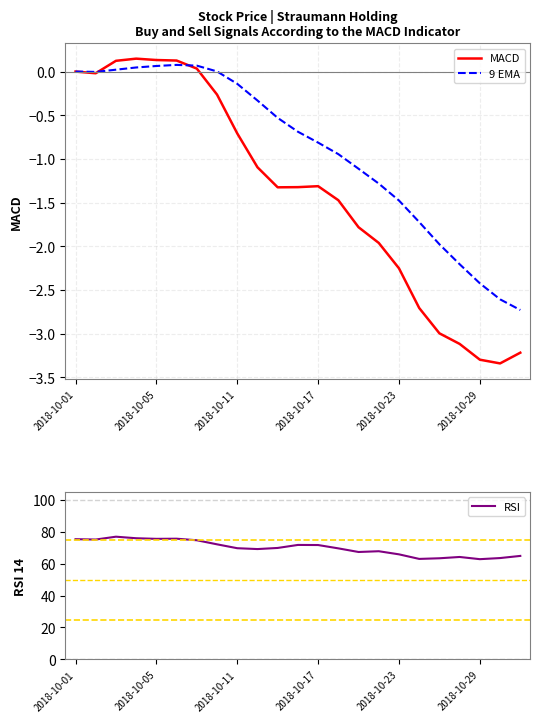

The value of MACD at 2018-10-17 is -1.3. True or false?

True